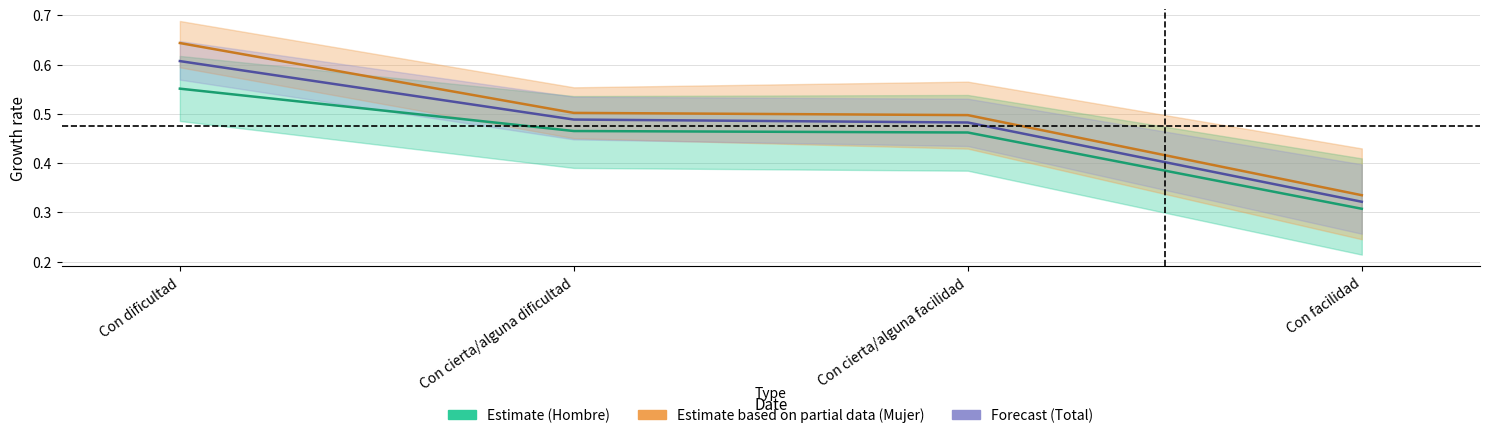

At which category does the chart reach its minimum across all series?

Con facilidad